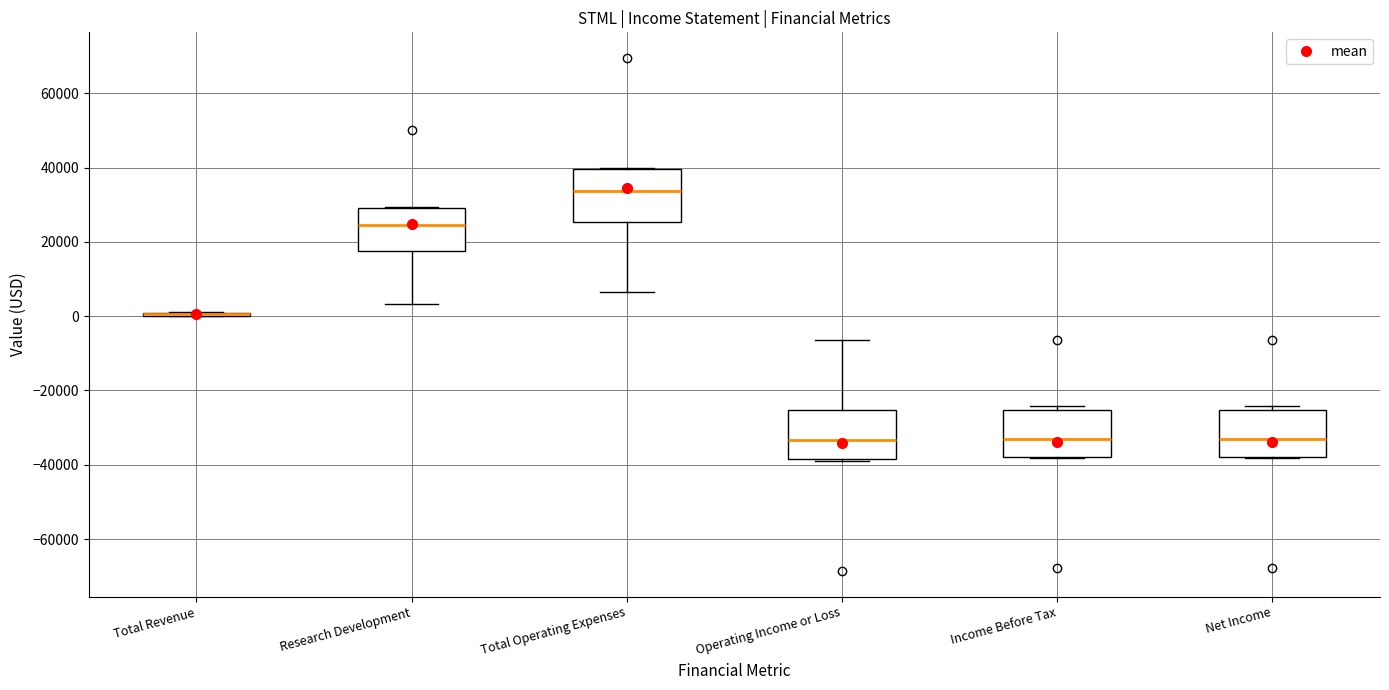

Where is the upper edge of the box for Income Before Tax on the y-axis? The values are not printed on the chart, so give them approximately, as read against the axis.

-26000